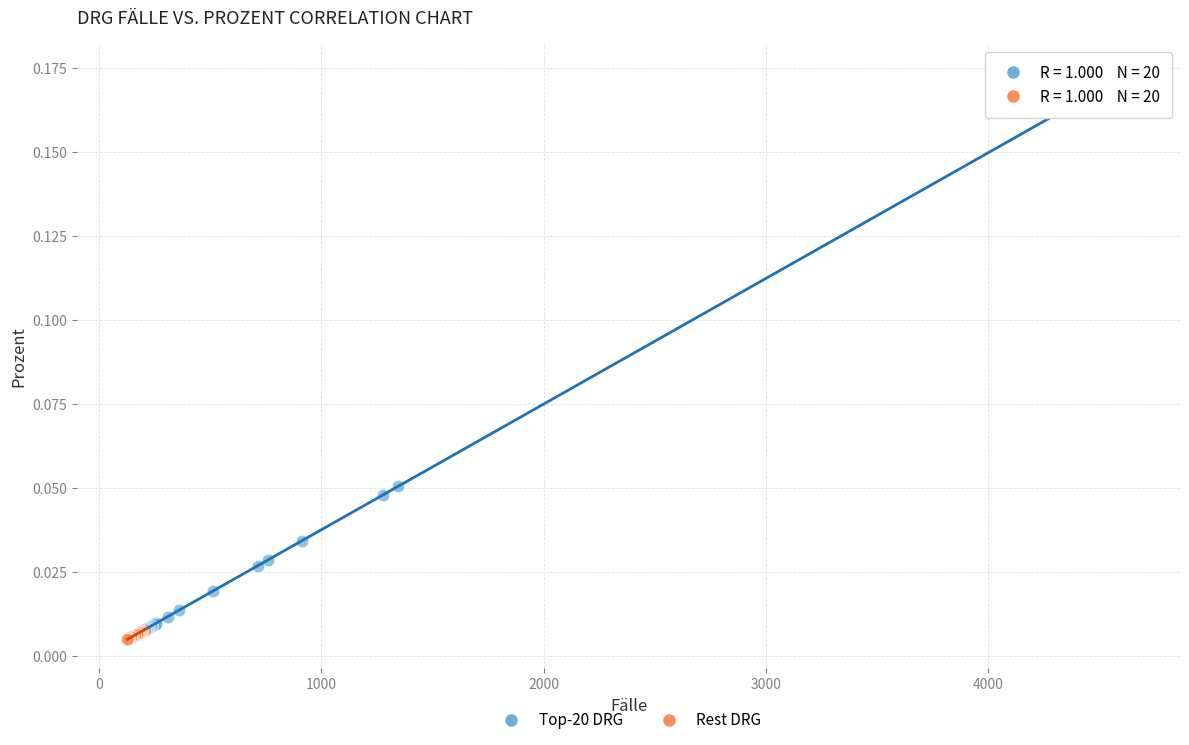

Which series has the largest Y range (max minus min)?

Top-20 DRG